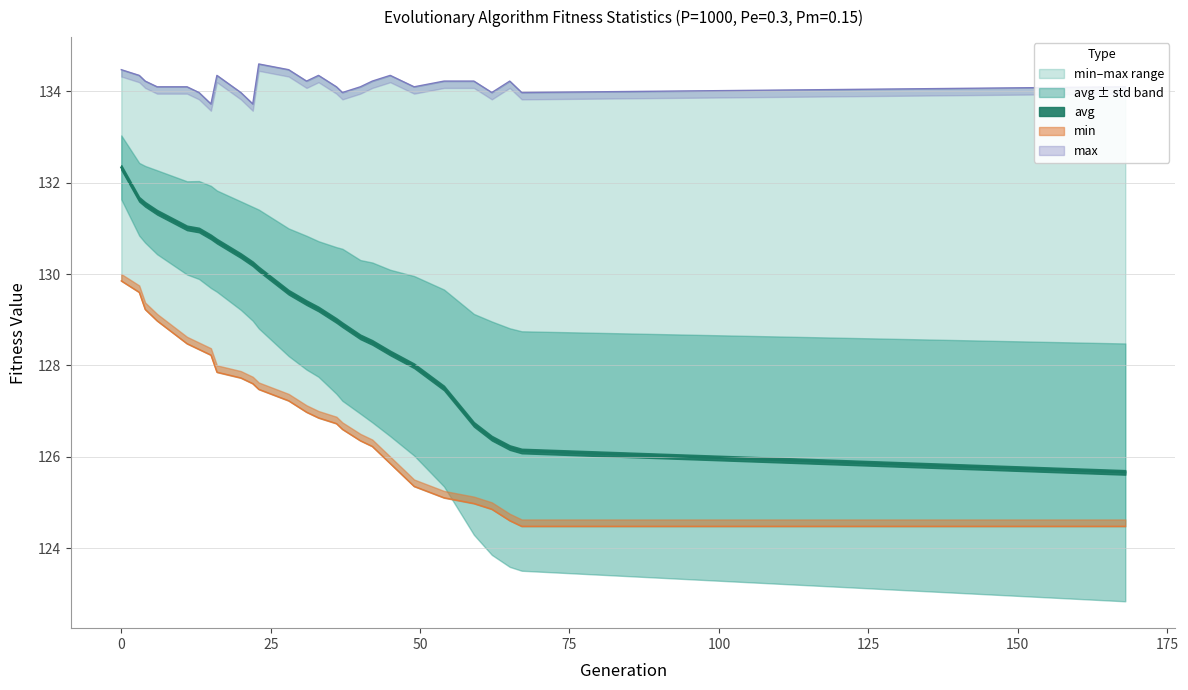

List the series in order of their peak value, lowest first.

min, avg, max